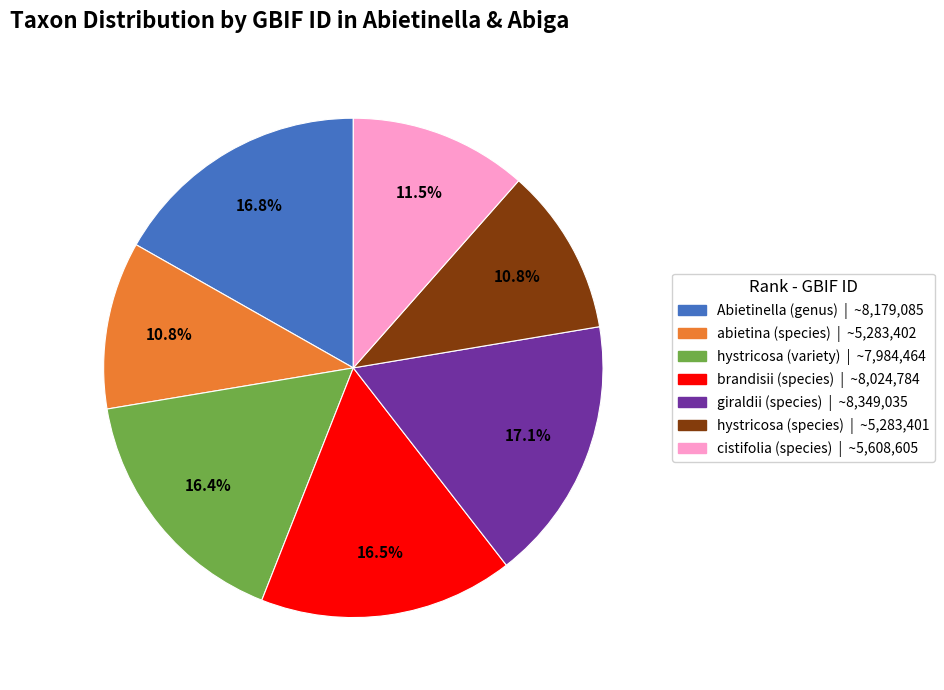

Approximately how many times larger is the value at brandisii (species) compared to giraldii (species)?

1.0